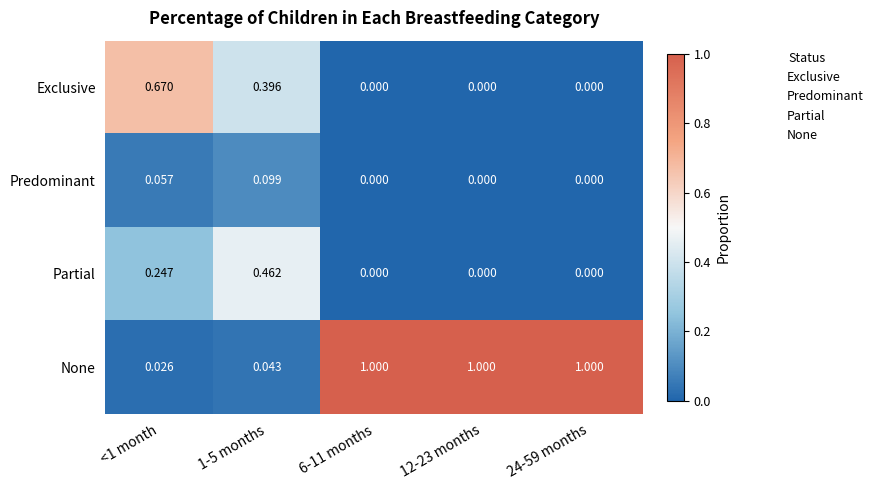

At 1-5 months, list the series in order from largest to smallest.

Partial, Exclusive, Predominant, None